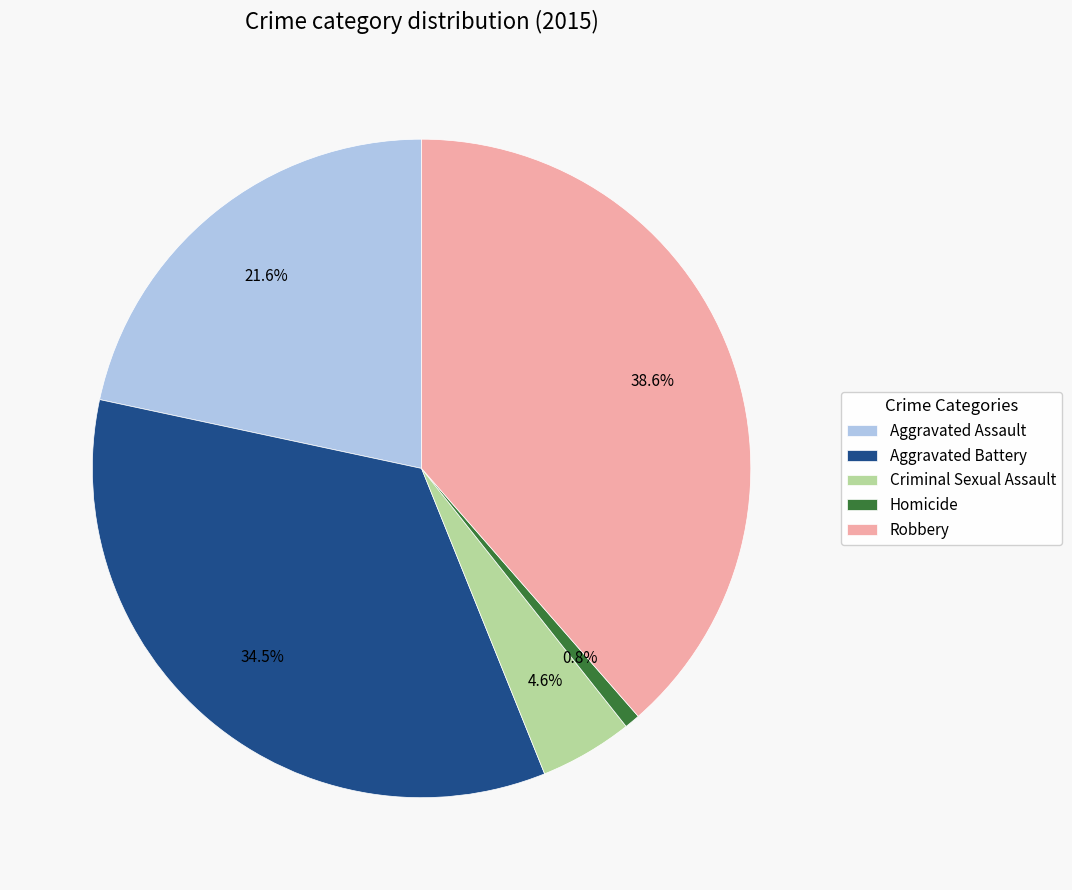

Between Homicide and Criminal Sexual Assault, which is larger?

Criminal Sexual Assault